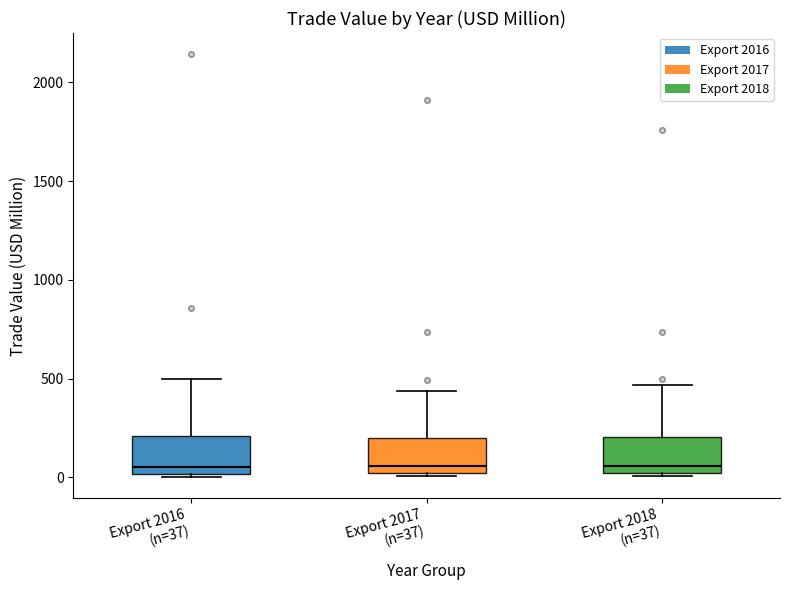

Reading left to right, read every box against the y-axis: the position of its median line, the range the box covers, and the ends of its whiskers. The values are not printed on the chart, so give them approximately, as read against the axis.

Export 2016 (n=37): median 50, box 0 to 200, whiskers 0 to 500
Export 2017 (n=37): median 50, box 0 to 200, whiskers 0 to 450
Export 2018 (n=37): median 50, box 0 to 200, whiskers 0 to 450